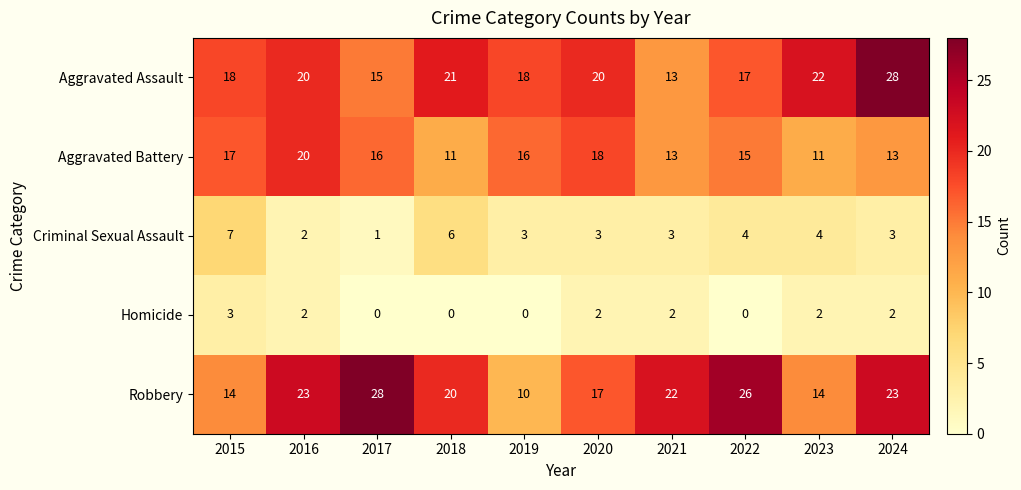

The Aggravated Battery series shows 13 at 2024. True or false?

True